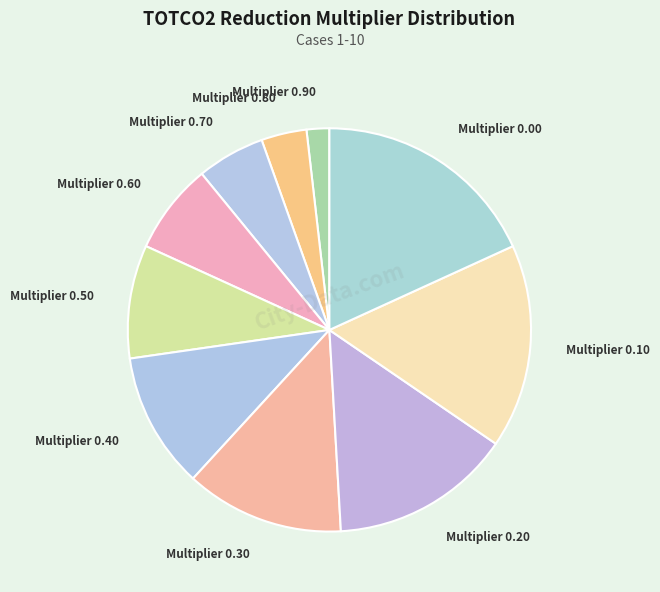

Rank the categories by value from highest to lowest.

Multiplier 0.00, Multiplier 0.10, Multiplier 0.20, Multiplier 0.30, Multiplier 0.40, Multiplier 0.50, Multiplier 0.60, Multiplier 0.70, Multiplier 0.80, Multiplier 0.90